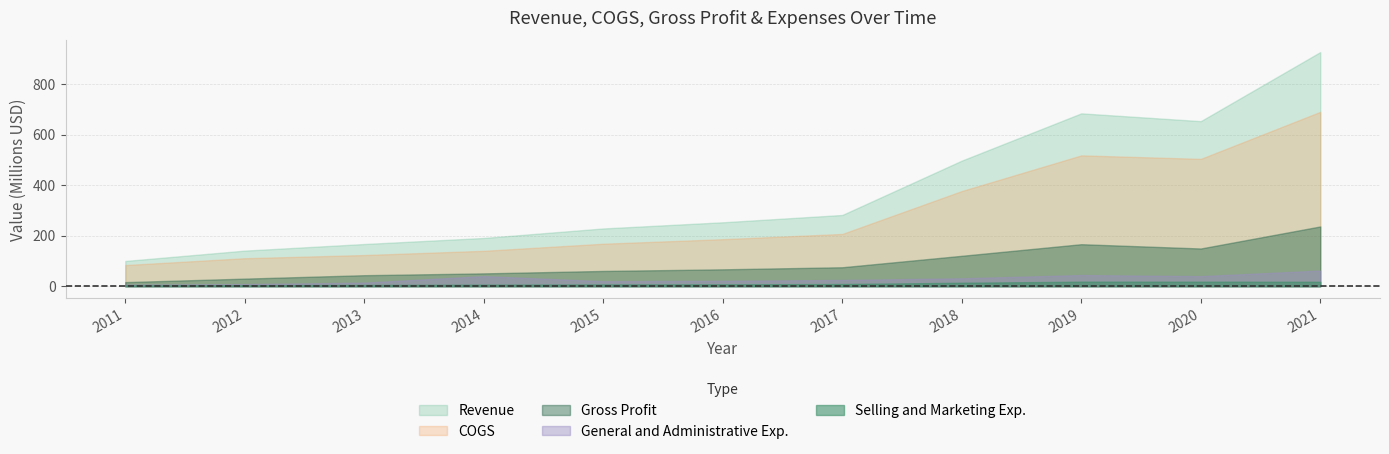

Rank the series at 2015 from highest to lowest value.

Revenue, COGS, Gross Profit, General and Administrative Exp., Selling and Marketing Exp.